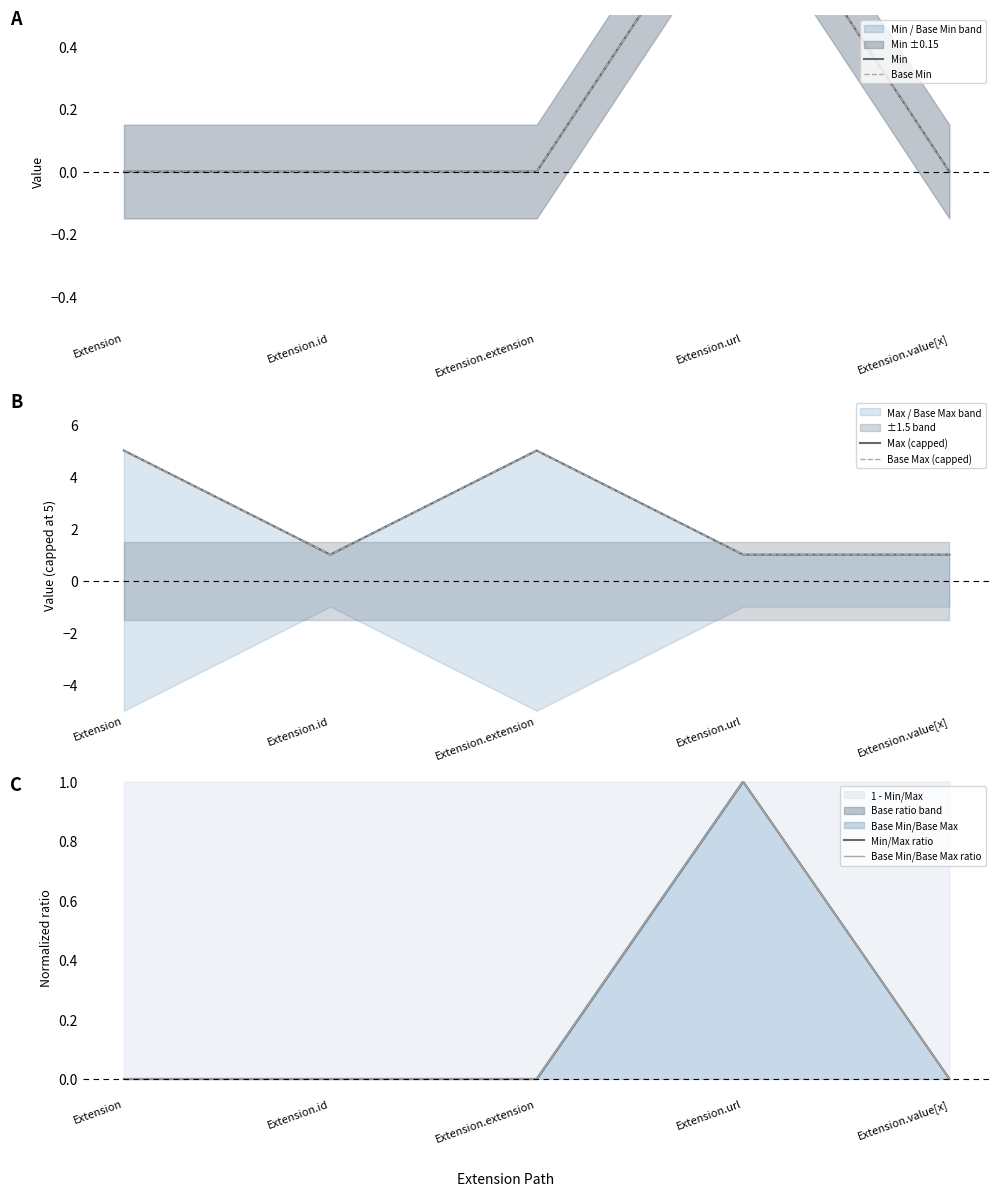

Reading left to right, extract all data points from this chart.

Min: Extension=0.0	Extension.id=0.0	Extension.extension=0.0	Extension.url=1.0	Extension.value[x]=0.0
Base Min: Extension=0.0	Extension.id=0.0	Extension.extension=0.0	Extension.url=1.0	Extension.value[x]=0.0
Max (capped): Extension=5.0	Extension.id=1.0	Extension.extension=5.0	Extension.url=1.0	Extension.value[x]=1.0
Base Max (capped): Extension=5.0	Extension.id=1.0	Extension.extension=5.0	Extension.url=1.0	Extension.value[x]=1.0
Min/Max ratio: Extension=0.0	Extension.id=0.0	Extension.extension=0.0	Extension.url=1.0	Extension.value[x]=0.0
Base Min/Base Max ratio: Extension=0.0	Extension.id=0.0	Extension.extension=0.0	Extension.url=1.0	Extension.value[x]=0.0